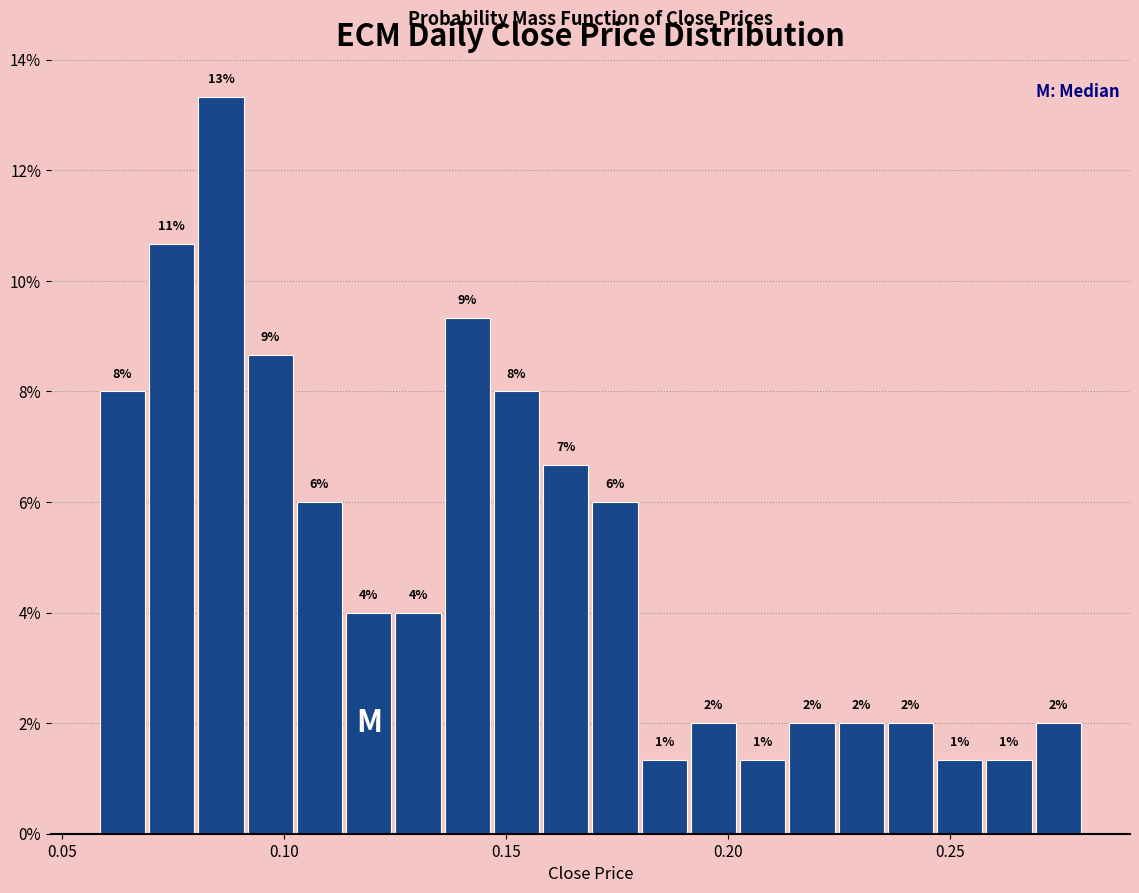

Read against the x-axis, roughly where is the centre of the tallest bar?

0.085